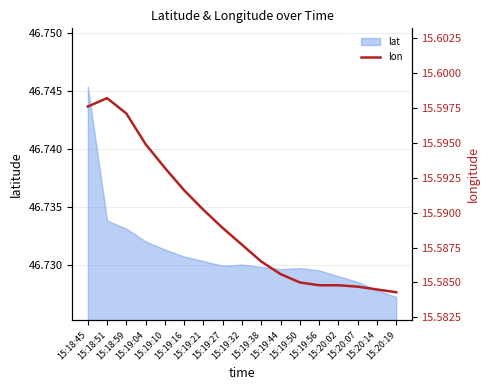

What is the minimum value shown in the chart?

15.6